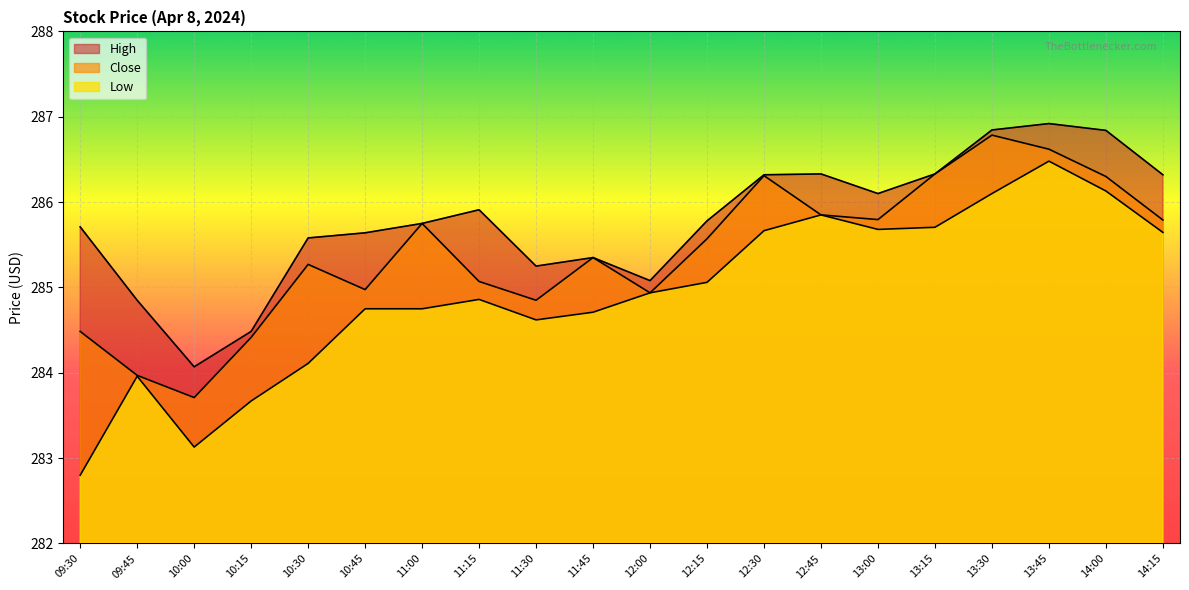

How many lines are shown in the chart?

3